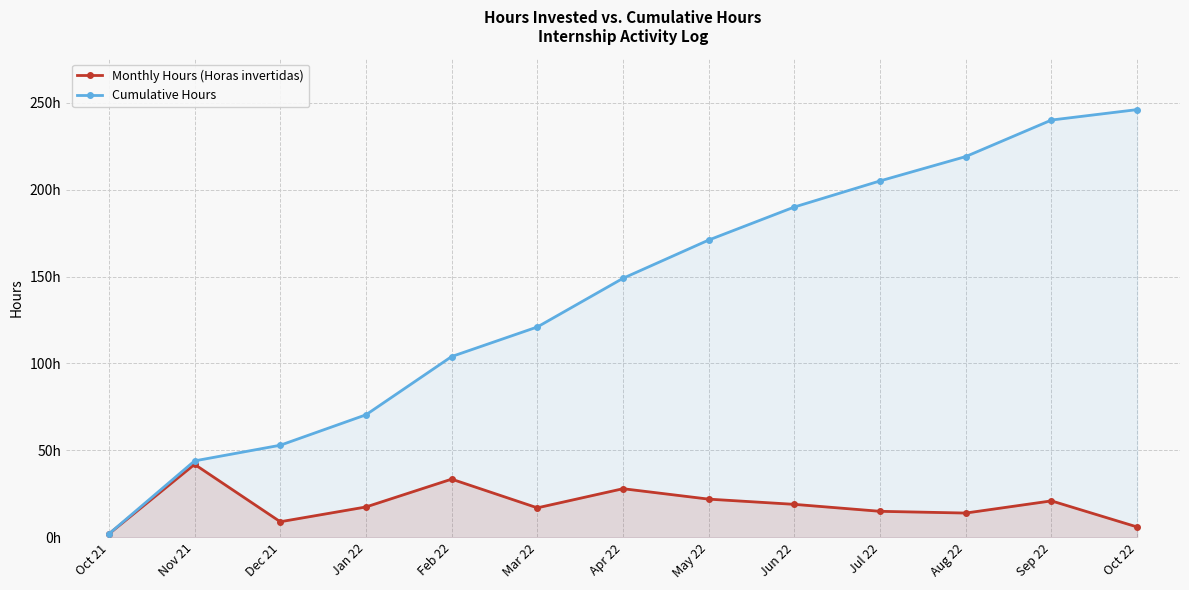

Reading left to right, list all the values displayed in this chart.

Monthly Hours (Horas invertidas): Oct 21=2.0	Nov 21=42.0	Dec 21=9.0	Jan 22=17.5	Feb 22=33.5	Mar 22=17.0	Apr 22=28.0	May 22=22.0	Jun 22=19.0	Jul 22=15.0	Aug 22=14.0	Sep 22=21.0	Oct 22=6.0
Cumulative Hours: Oct 21=2.0	Nov 21=44.0	Dec 21=53.0	Jan 22=70.5	Feb 22=104.0	Mar 22=121.0	Apr 22=149.0	May 22=171.0	Jun 22=190.0	Jul 22=205.0	Aug 22=219.0	Sep 22=240.0	Oct 22=246.0